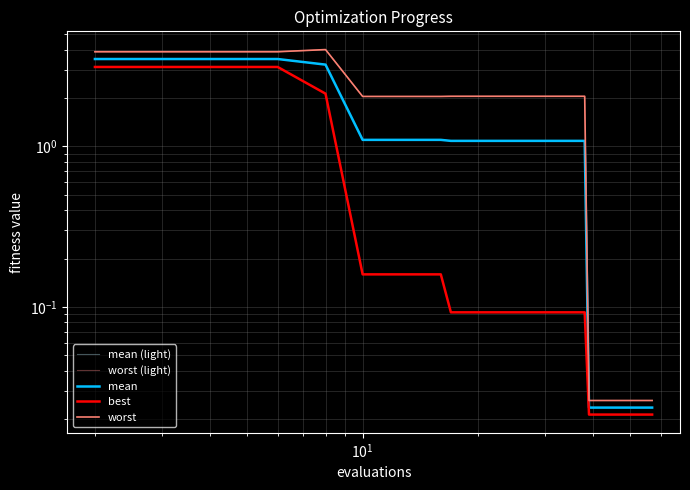

Reading left to right, list all the values displayed in this chart.

mean (light): 3.5	3.5	3.5	3.2	1.1	1.1	1.1	1.1	1.1	1.1	1.1	1.1	1.1	1.1	1.1	1.1	1.1	1.1	1.1	1.1	0.0	0.0	0.0	0.0	0.0	0.0	0.0	0.0	0.0	0.0
worst (light): 3.9	3.9	3.9	4.0	2.0	2.0	2.0	2.0	2.0	2.0	2.0	2.0	2.0	2.0	2.0	2.0	2.0	2.0	2.0	2.0	0.0	0.0	0.0	0.0	0.0	0.0	0.0	0.0	0.0	0.0
mean: 3.5	3.5	3.5	3.2	1.1	1.1	1.1	1.1	1.1	1.1	1.1	1.1	1.1	1.1	1.1	1.1	1.1	1.1	1.1	1.1	0.0	0.0	0.0	0.0	0.0	0.0	0.0	0.0	0.0	0.0
best: 3.1	3.1	3.1	2.1	0.2	0.2	0.2	0.2	0.1	0.1	0.1	0.1	0.1	0.1	0.1	0.1	0.1	0.1	0.1	0.1	0.0	0.0	0.0	0.0	0.0	0.0	0.0	0.0	0.0	0.0
worst: 3.9	3.9	3.9	4.0	2.0	2.0	2.0	2.0	2.0	2.0	2.0	2.0	2.0	2.0	2.0	2.0	2.0	2.0	2.0	2.0	0.0	0.0	0.0	0.0	0.0	0.0	0.0	0.0	0.0	0.0